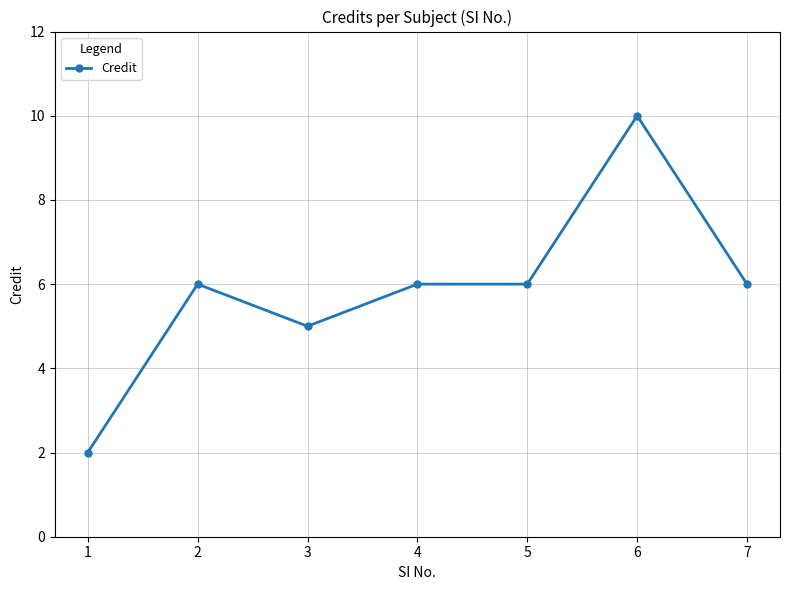

What is the difference between the values at 5 and 1?

4